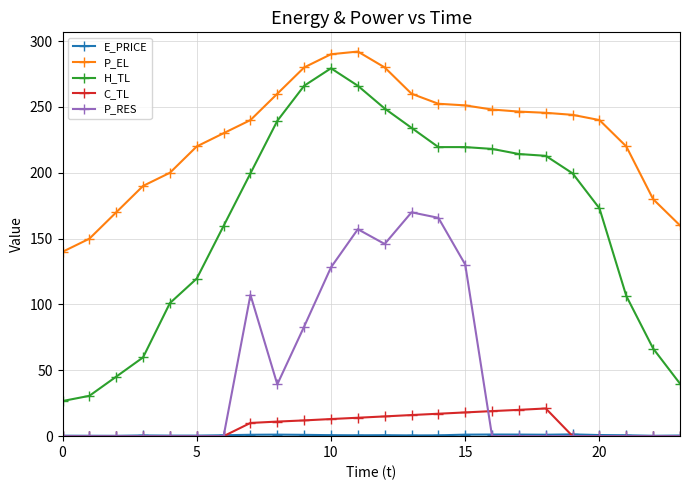

True or false: H_TL has more than 0 interior local peaks.

True